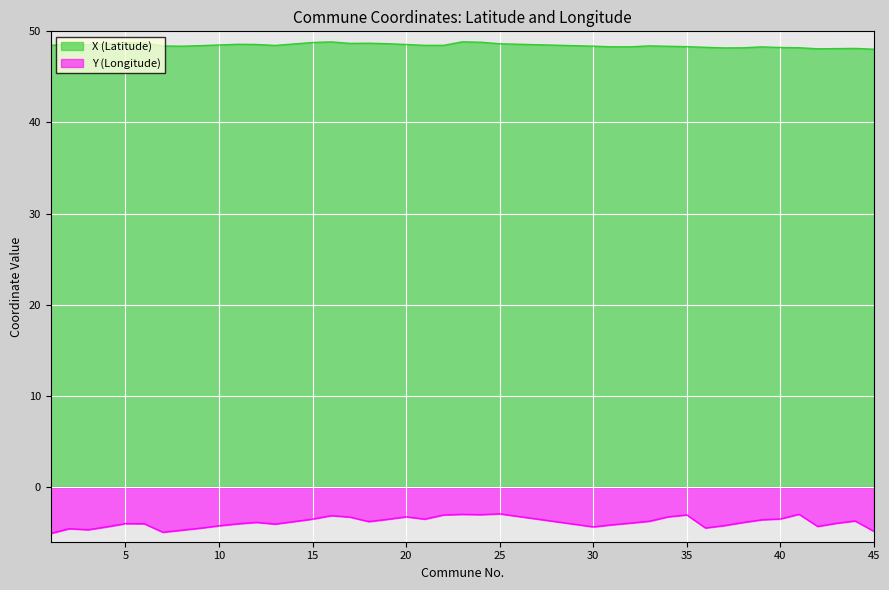

List the series in order of their overall mean, highest first.

X (Latitude), Y (Longitude)